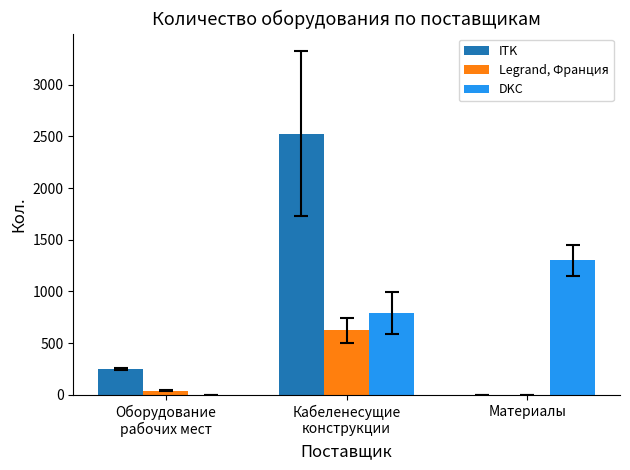

The Legrand, Франция series shows 41 at Оборудование
рабочих мест. True or false?

True